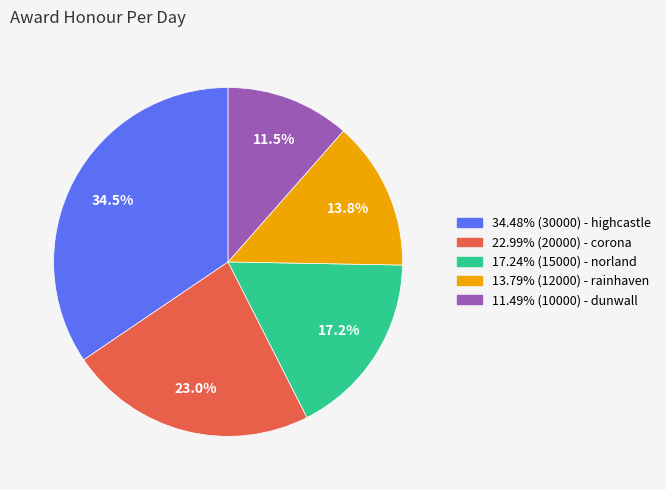

Is there a majority slice in this chart?

No